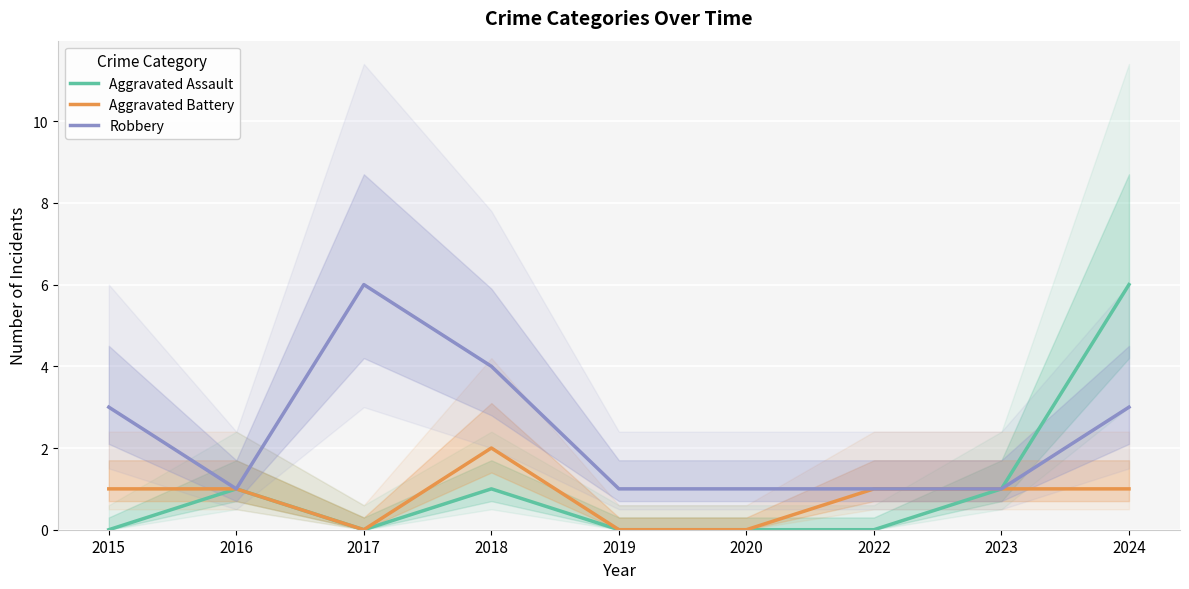

True or false: Aggravated Assault has a value of 1 at 2016.

True